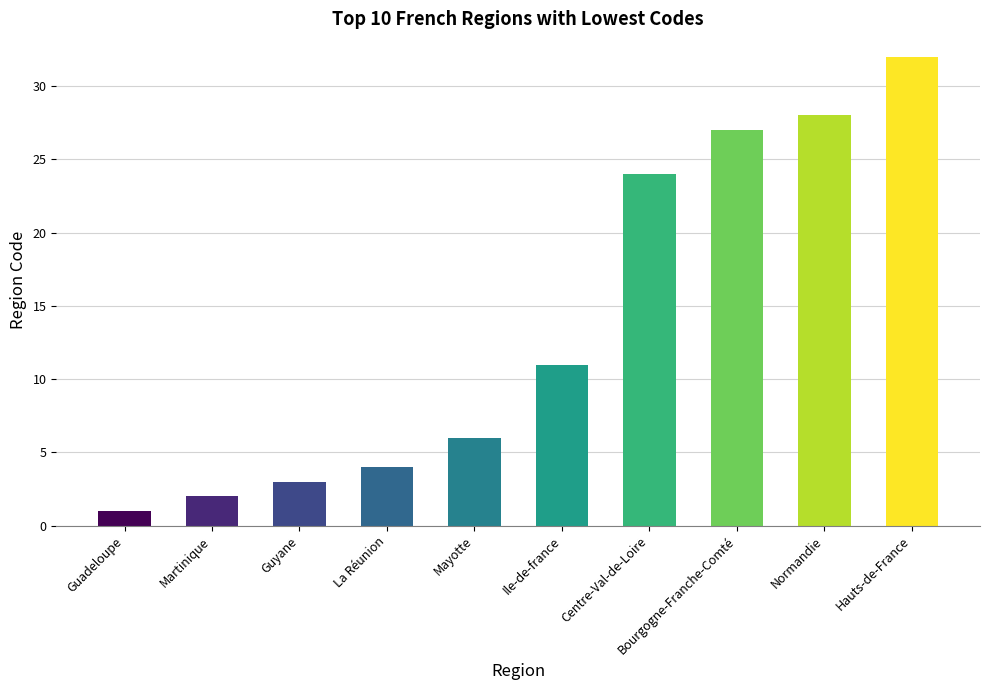

What is the sum of all values?

138